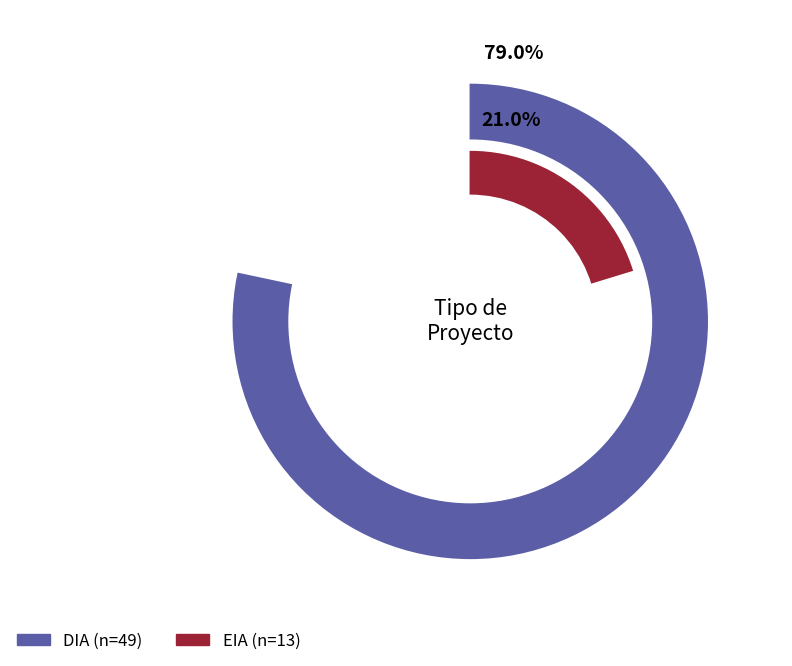

Which slice is the largest?

DIA